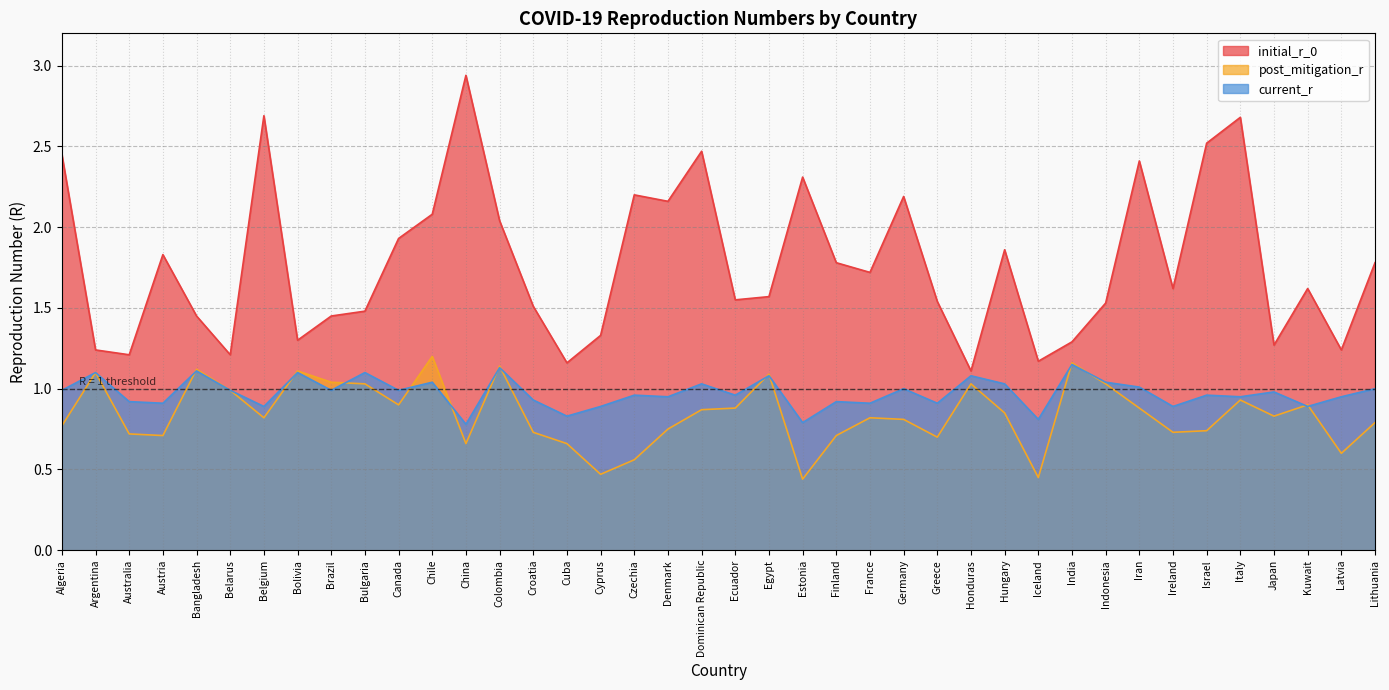

At Belarus, list the series in order from smallest to largest.

post_mitigation_r, current_r, initial_r_0